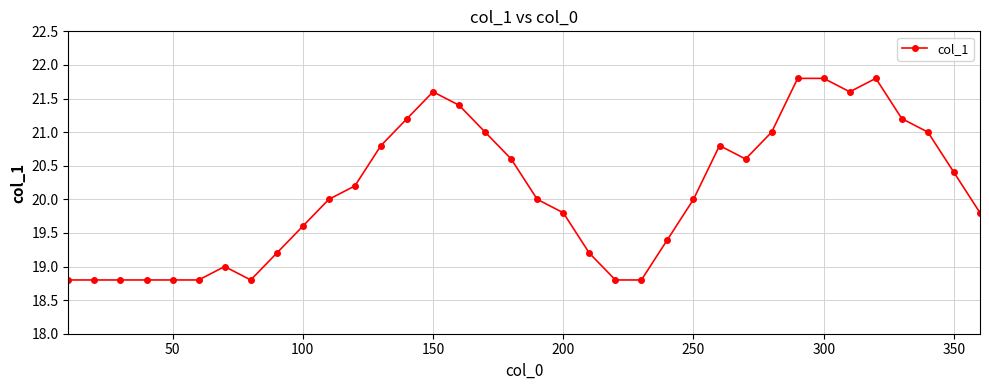

What is the value of the 31st point from the left?

21.6